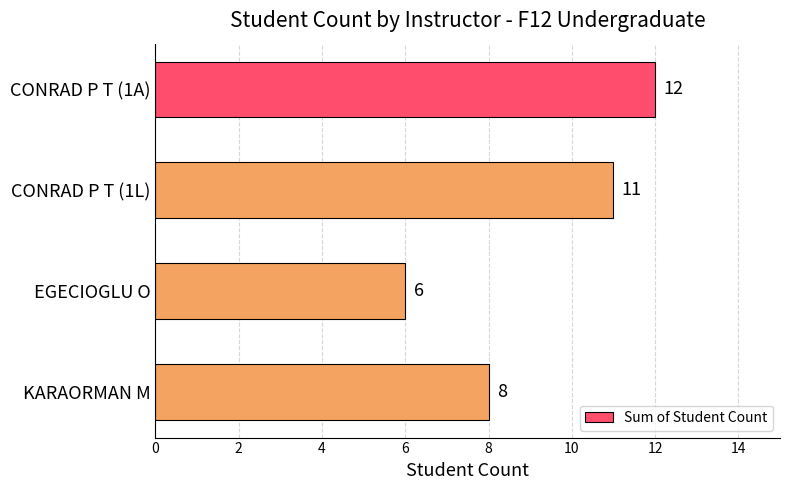

Reading bottom to top, list all the values displayed in this chart.

KARAORMAN M=8	EGECIOGLU O=6	CONRAD P T (1L)=11	CONRAD P T (1A)=12